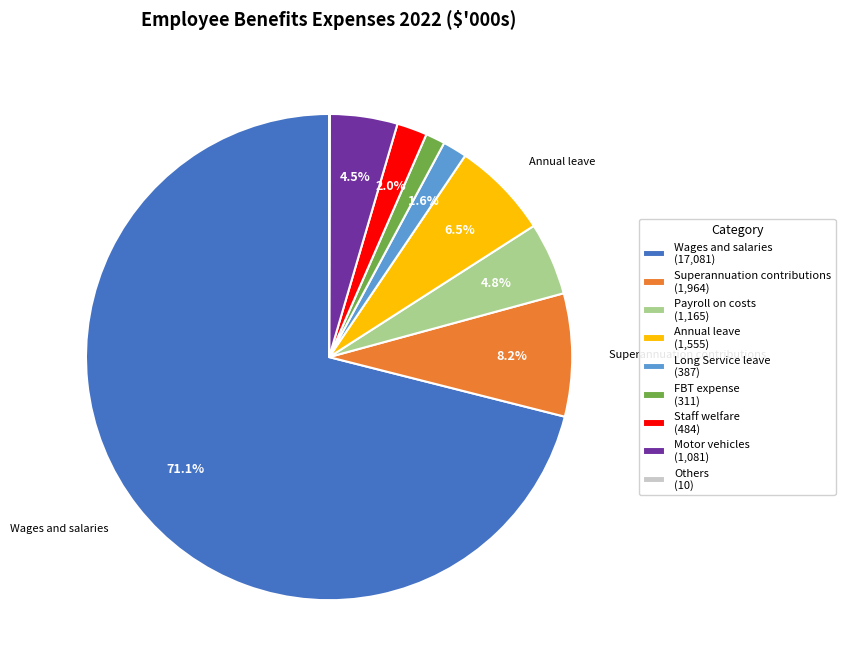

Which category has the smallest portion of the pie?

Others